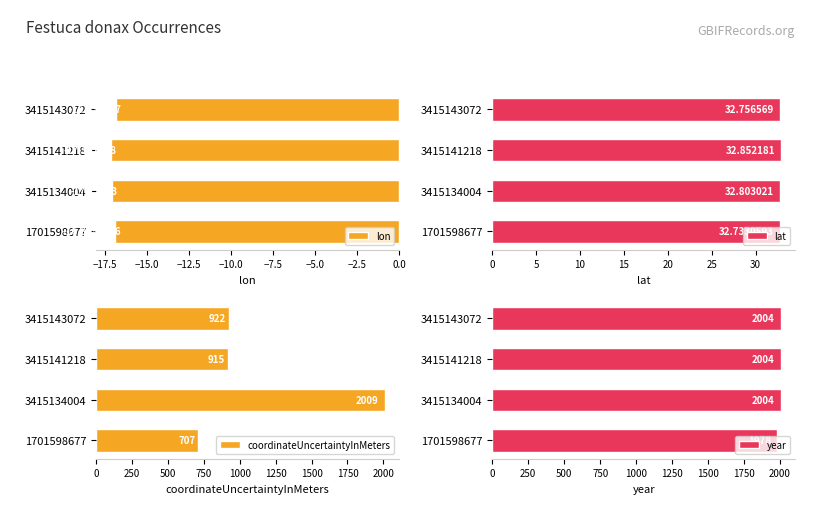

Which series has the largest range (max minus min)?

coordinateUncertaintyInMeters